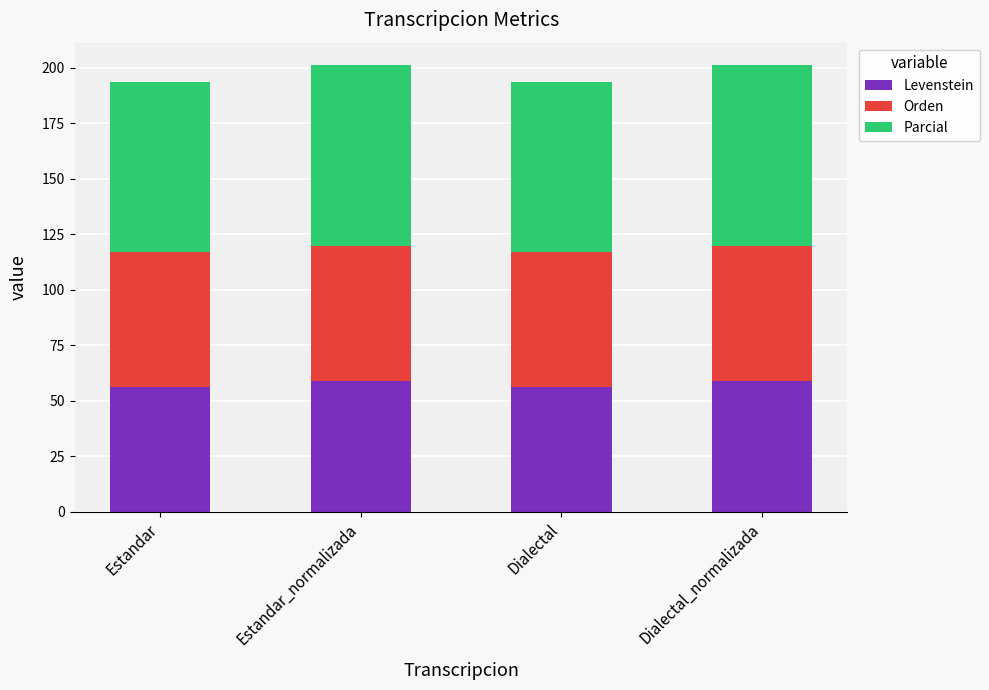

Reading left to right, what are the values for Levenstein?

Estandar=56.1	Estandar_normalizada=59.0	Dialectal=56.1	Dialectal_normalizada=59.0